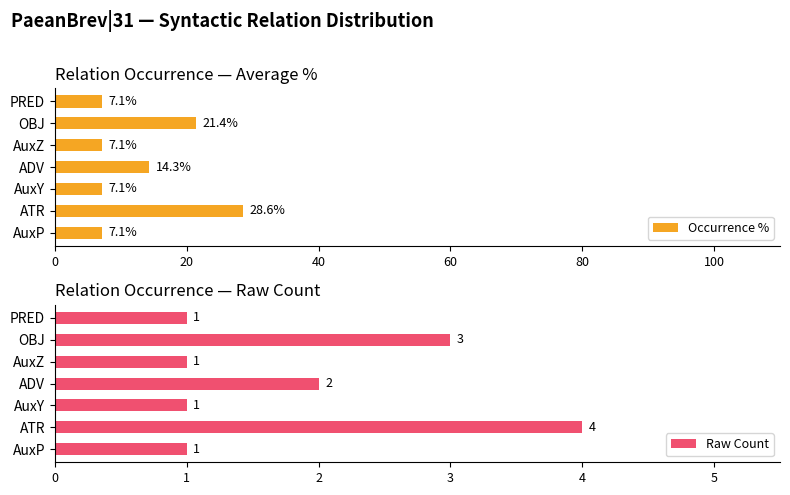

What is the sum of the Occurrence % values at AuxZ and ADV?

21.4